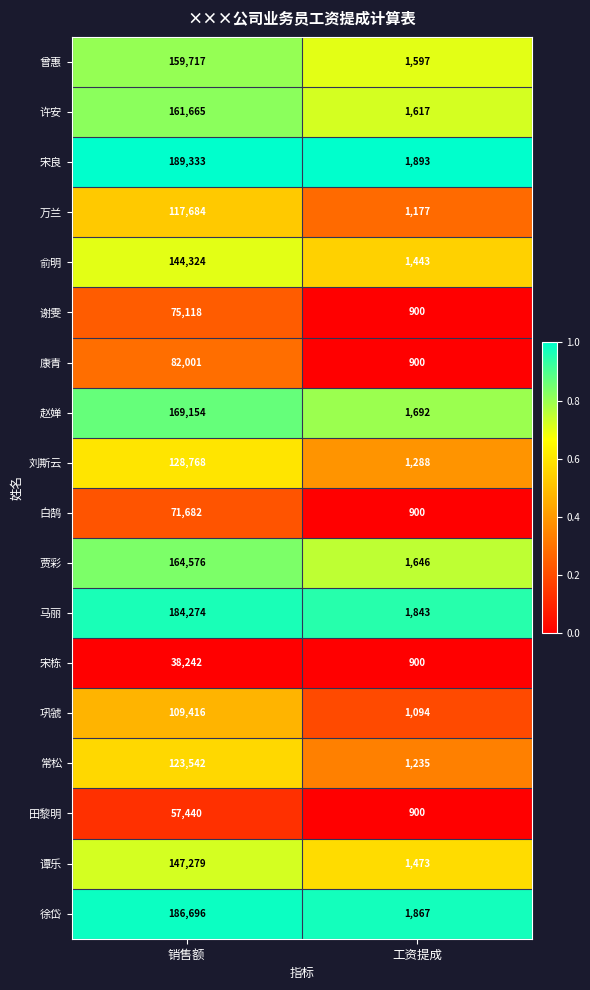

Read the 谢雯 value at 工资提成, to the nearest 50.

900